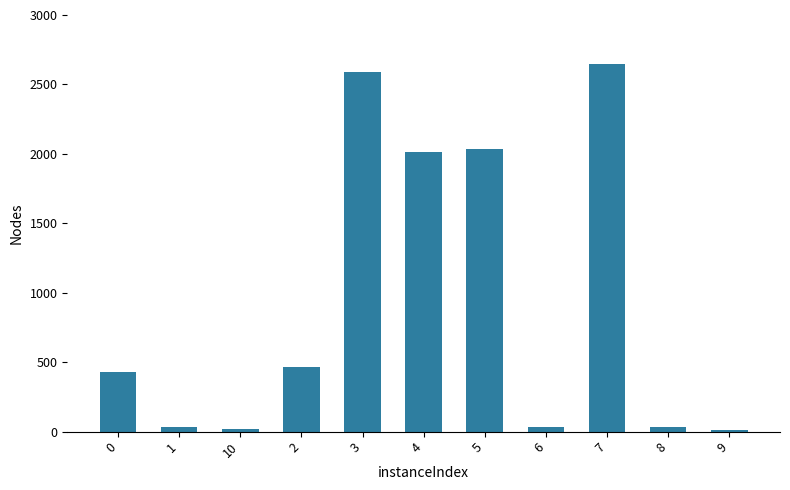

What is the difference between the maximum and second lowest values?

2629